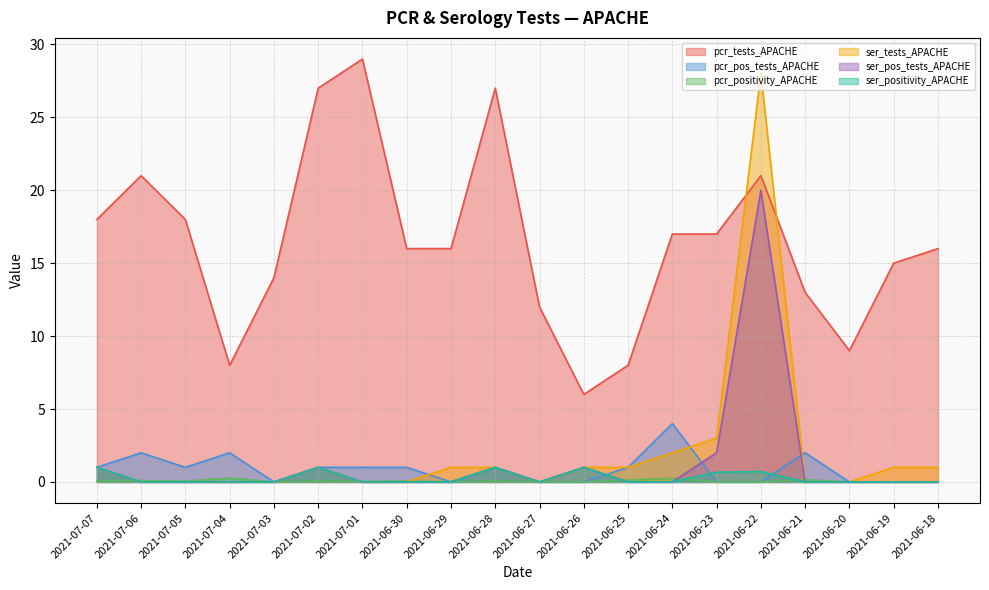

List the labels in order of ser_positivity_APACHE value, largest first.

2021-07-07, 2021-07-02, 2021-06-28, 2021-06-26, 2021-06-22, 2021-06-23, 2021-07-06, 2021-07-05, 2021-07-04, 2021-07-03, 2021-07-01, 2021-06-30, 2021-06-29, 2021-06-27, 2021-06-25, 2021-06-24, 2021-06-21, 2021-06-20, 2021-06-19, 2021-06-18